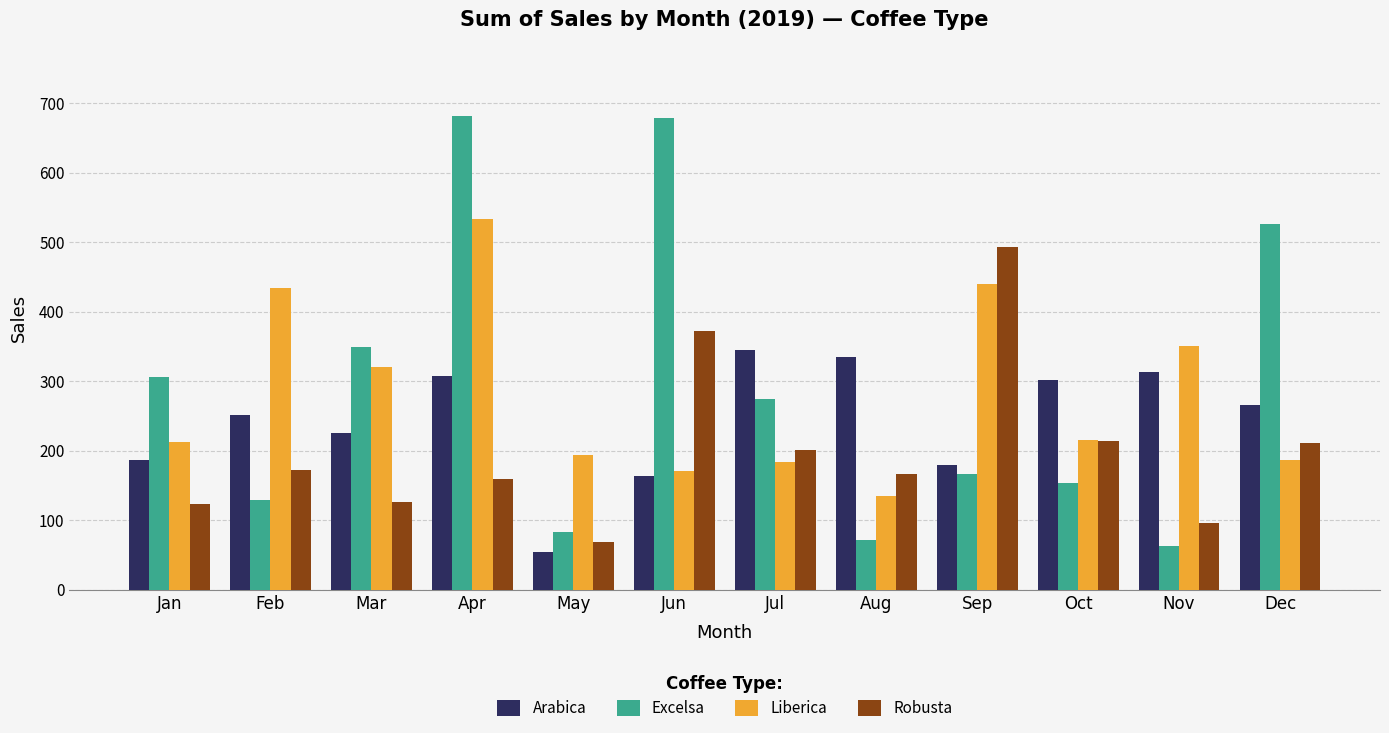

How many data points in Liberica are above 215?

6